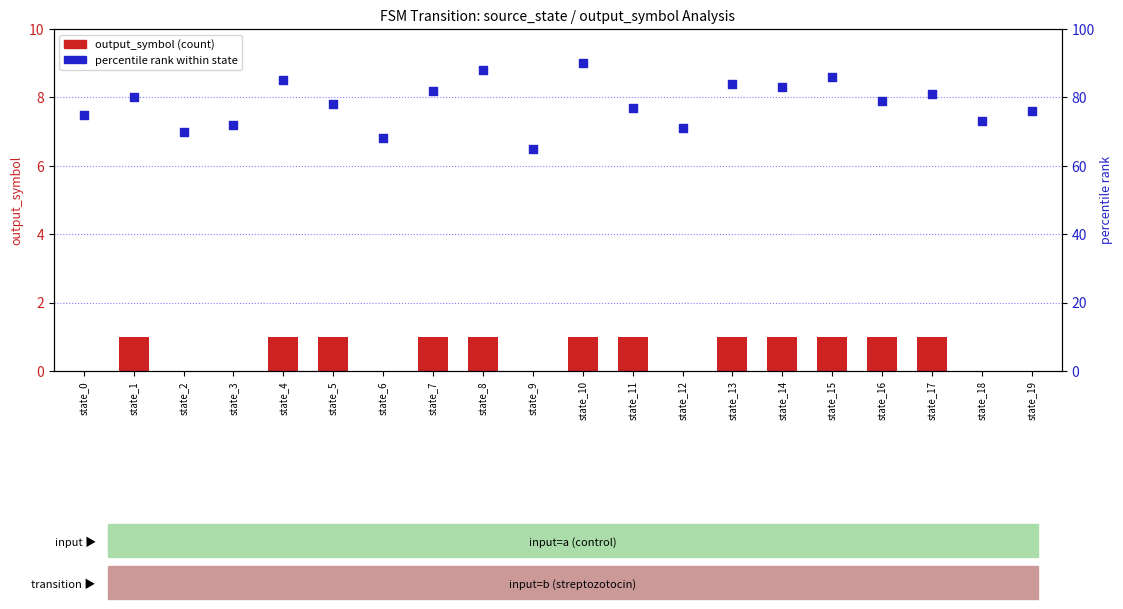

Which series has the largest total across all categories?

percentile